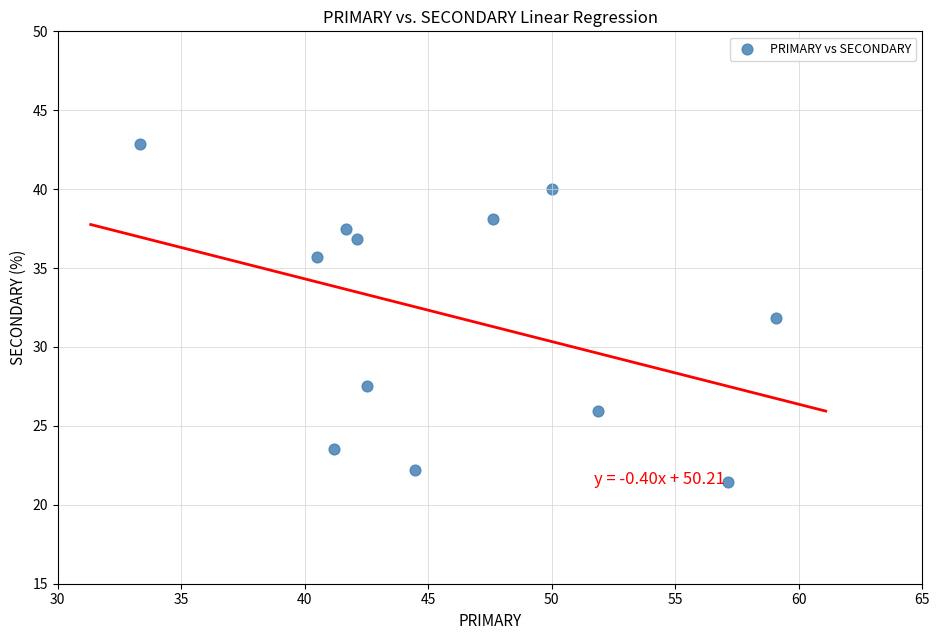

What is the range of Y values (max minus min)?

21.4